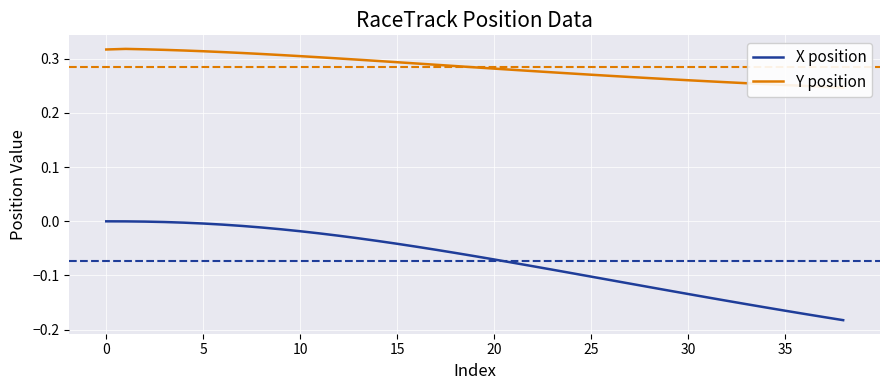

The value of X position at 32 is -0.1. True or false?

True